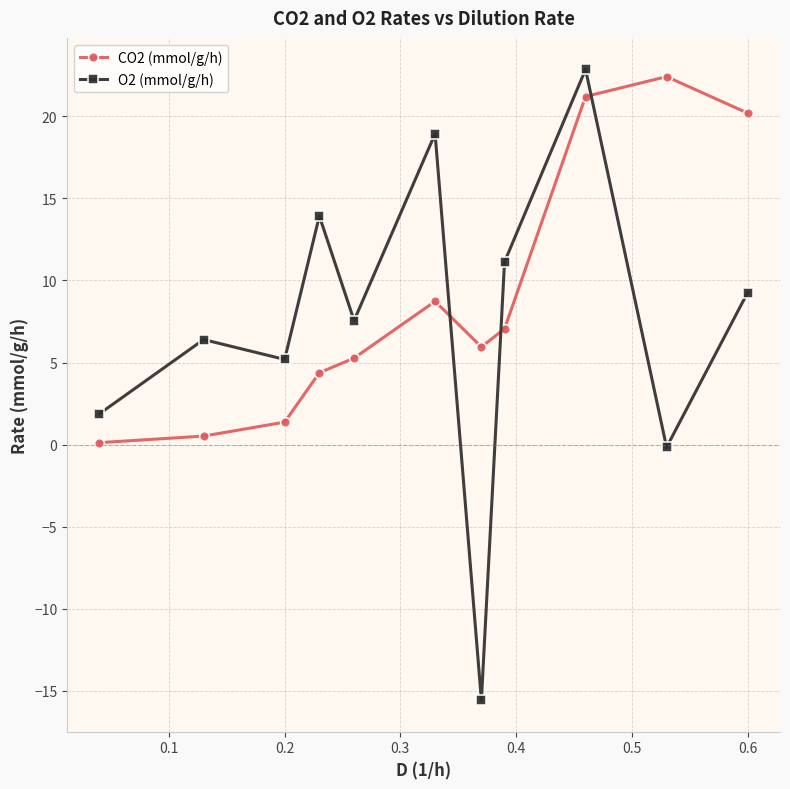

What is the average value of the CO2 (mmol/g/h) series?

8.8